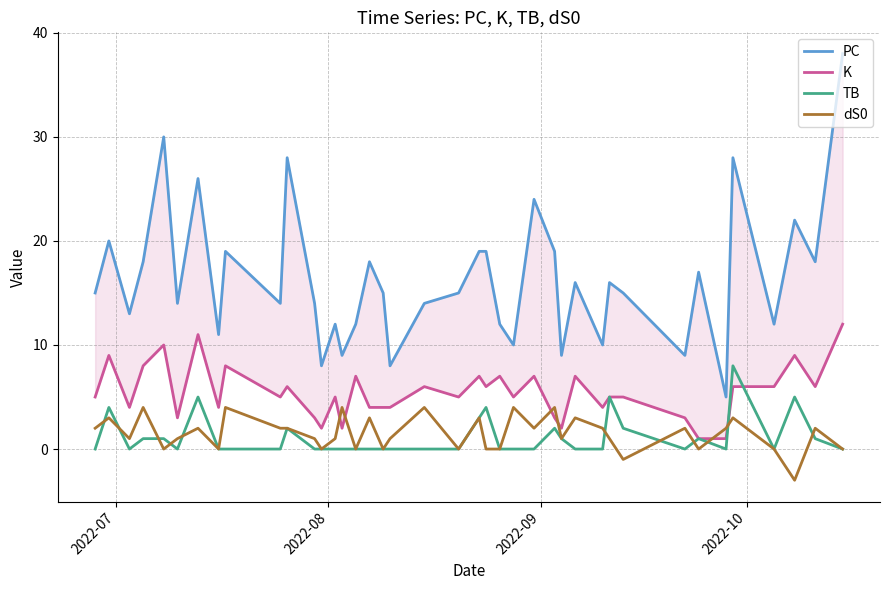

What is the difference between the second highest and second lowest values in the TB series?

5